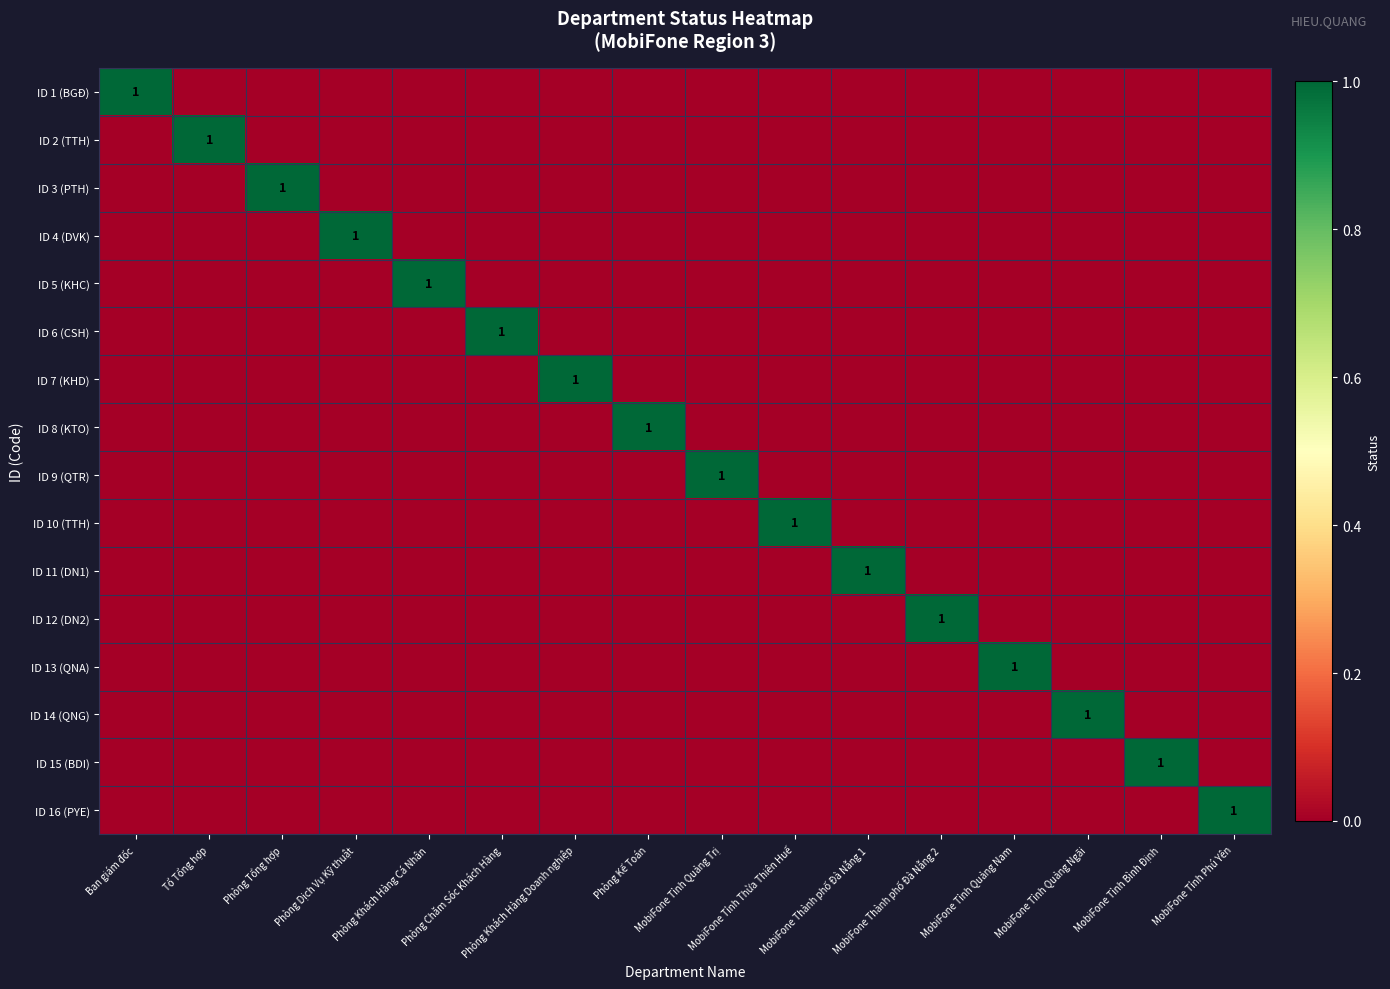

At which label is ID 9 (QTR) closest to 0?

Ban giám đốc